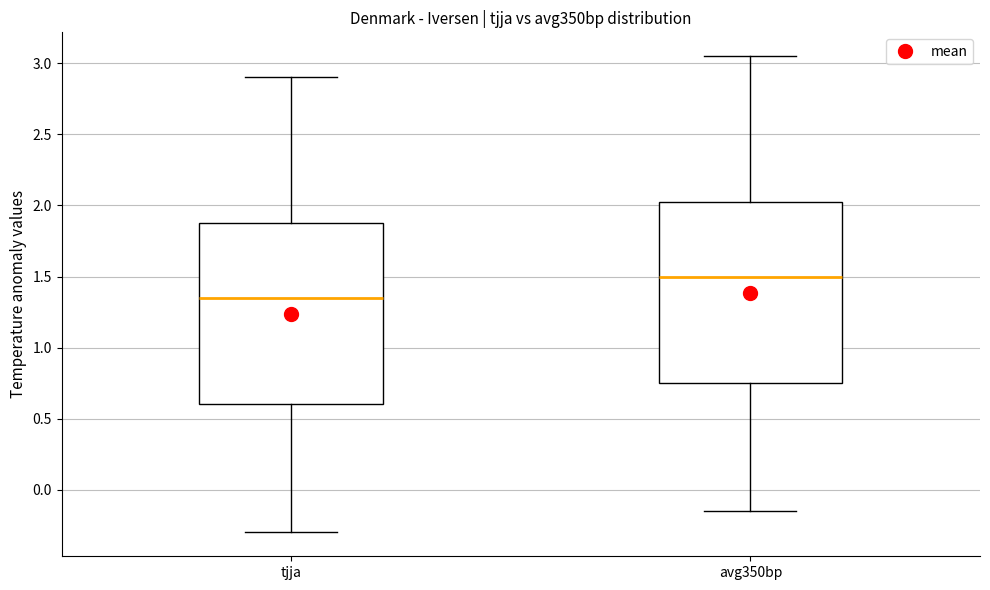

Which box's median line is the highest?

avg350bp